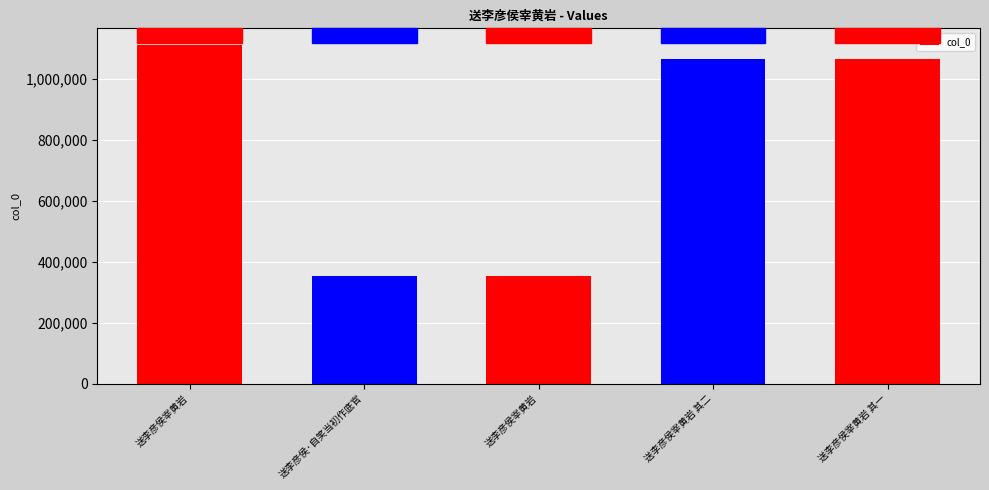

True or false: the data shows 354114 at 送李彦侯宰黄岩.

True